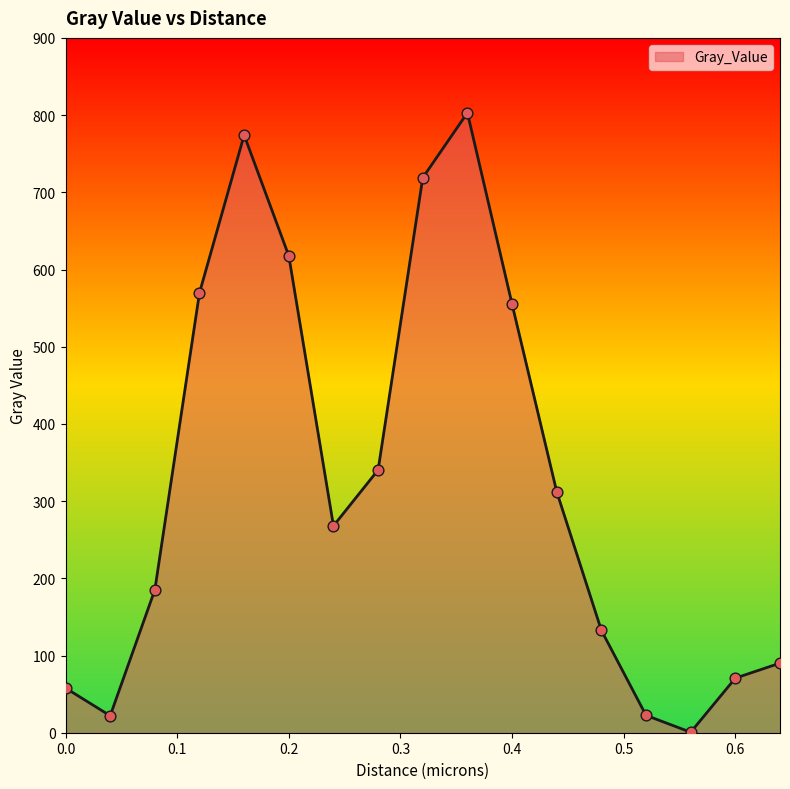

What is the difference between the maximum and minimum values?

802.4